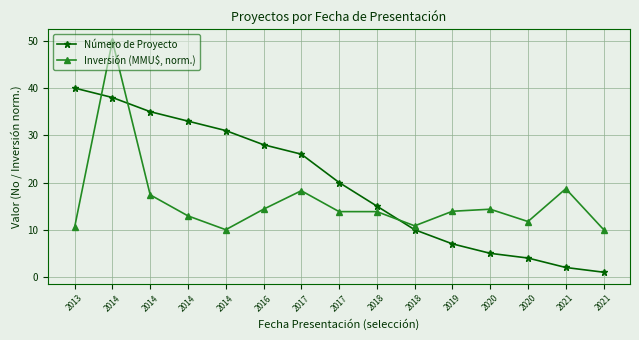

At 2021, list the series in order from largest to smallest.

Inversión (MMU$, norm.), Número de Proyecto